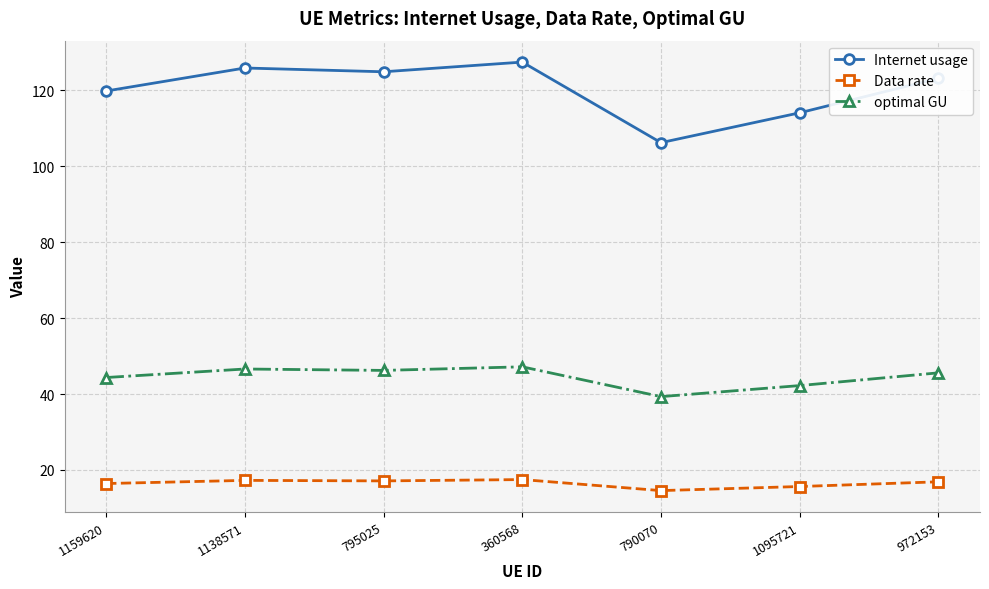

True or false: Internet usage has a value of 227.7 at 360568.

False